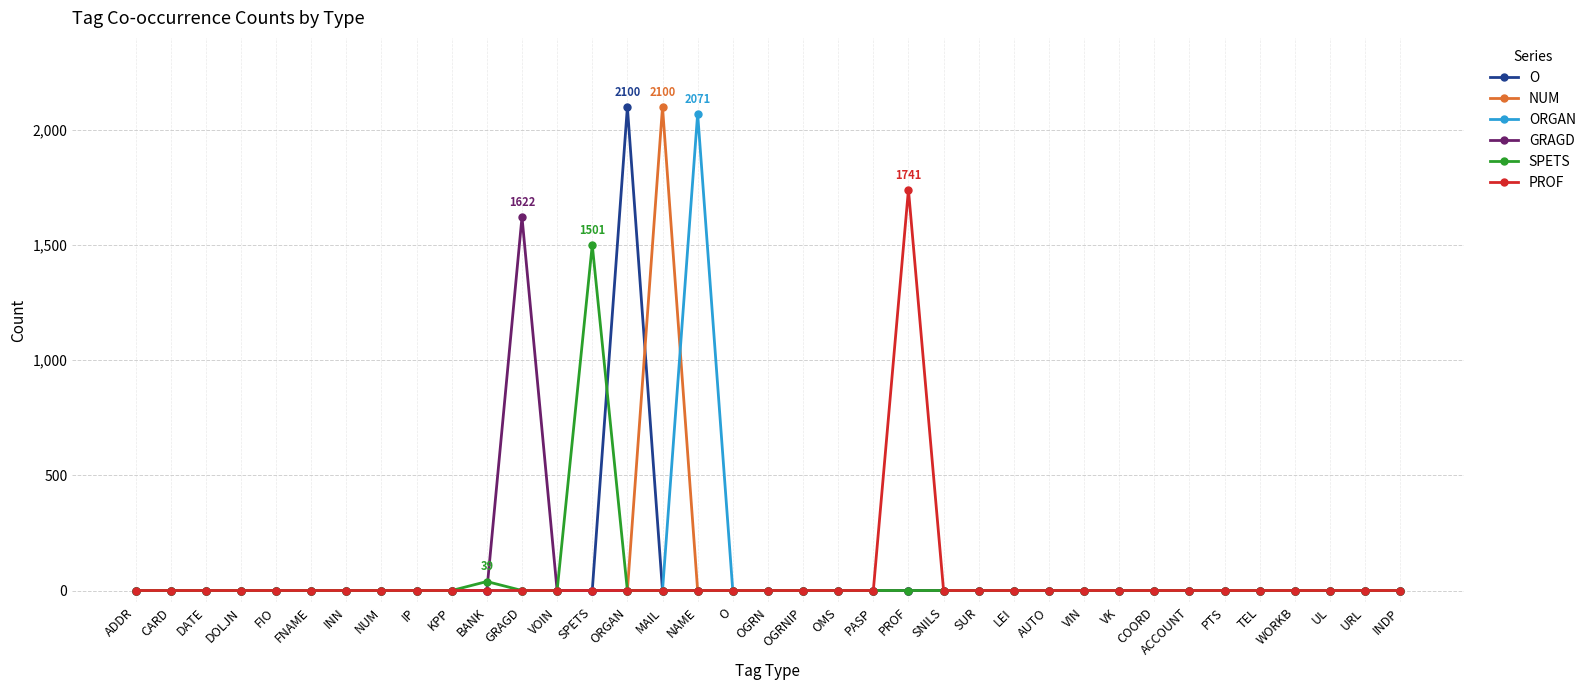

The value of GRAGD at NAME is -1125. True or false?

False